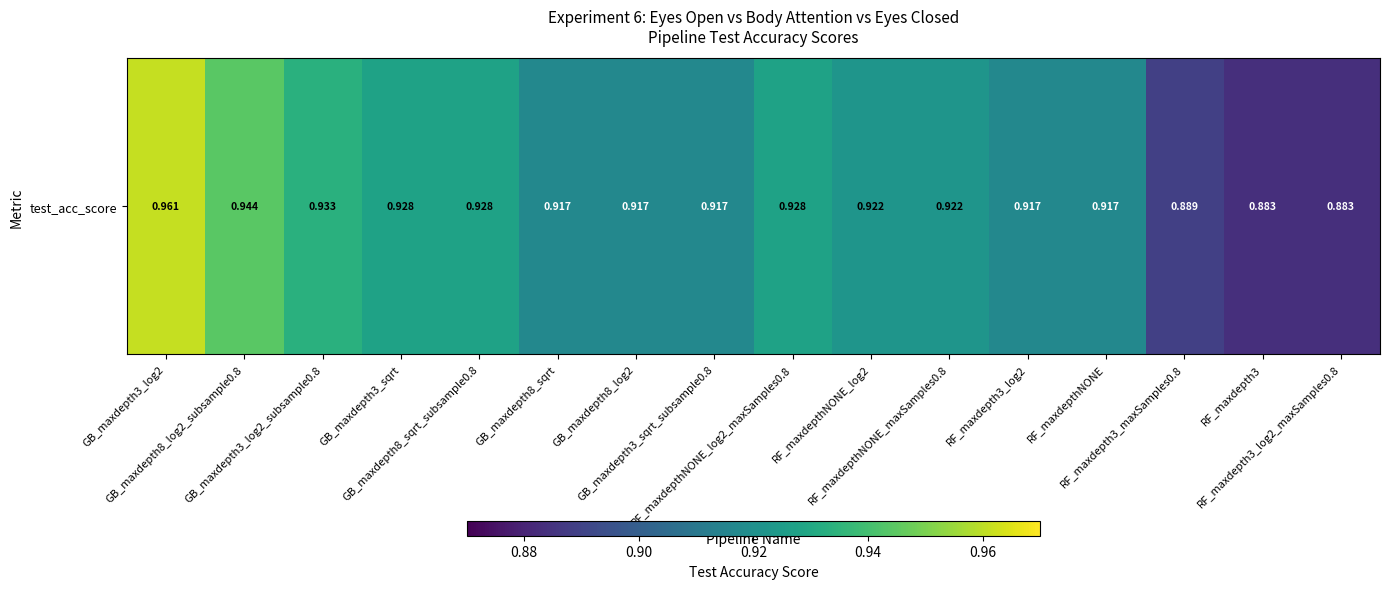

Which has a higher value, RF_maxdepth3 or GB_maxdepth3_log2?

GB_maxdepth3_log2